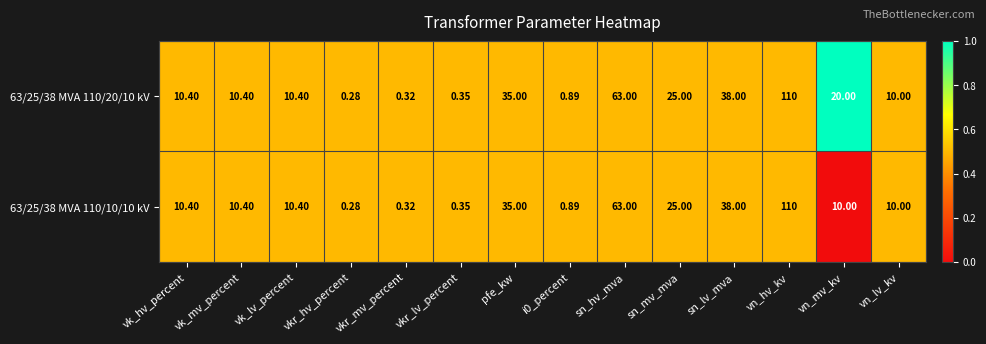

Where does the 63/25/38 MVA 110/20/10 kV series first go above 10?

vk_hv_percent